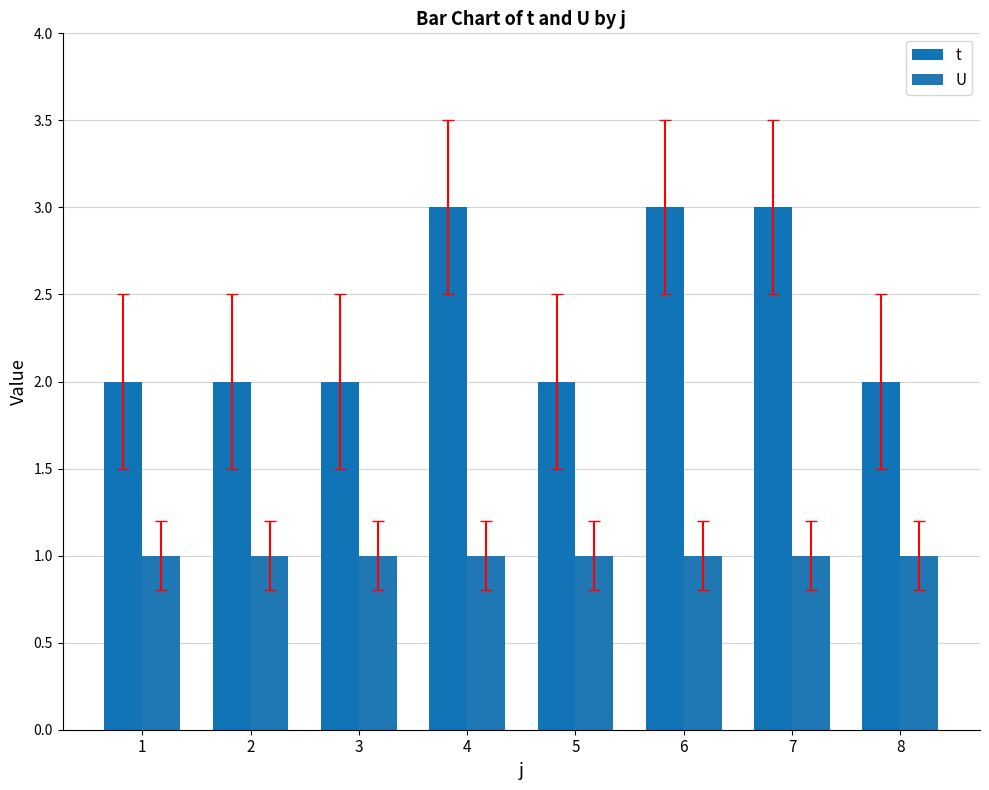

Is it true that t equals 1 at 3?

False